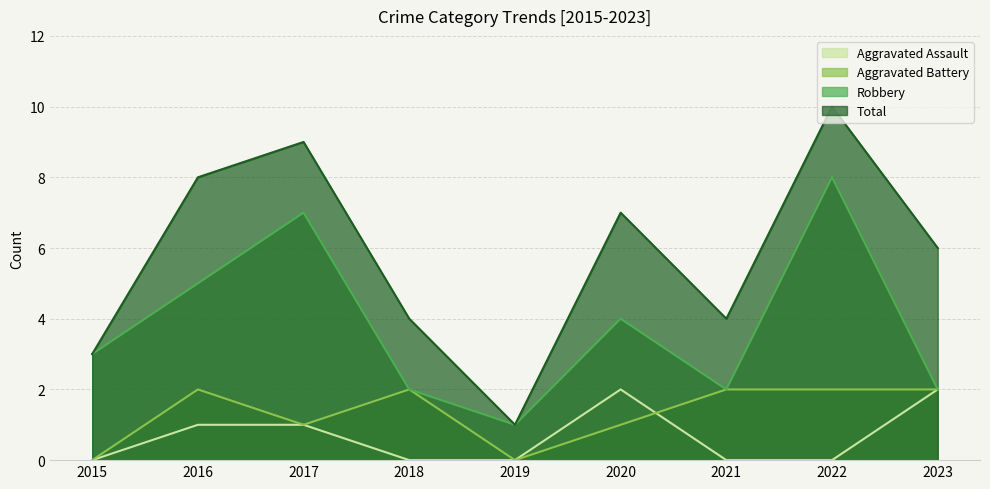

What is the sum of the Total values at 2017 and 2015?

12